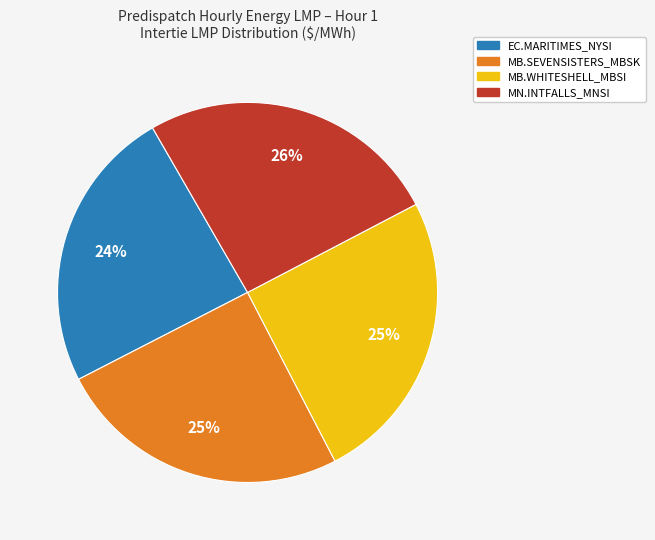

Is there any slice that represents more than half of the pie?

No